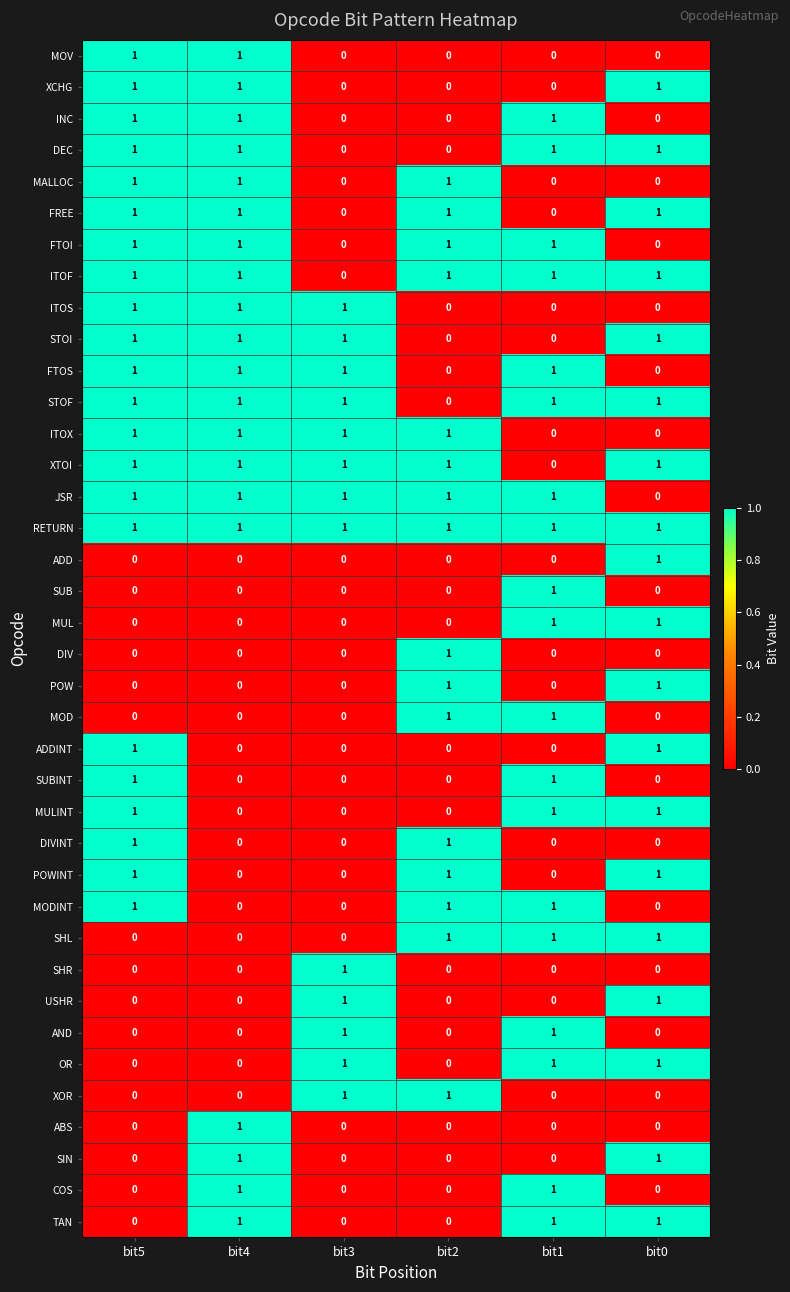

What is the maximum value shown in the chart?

1